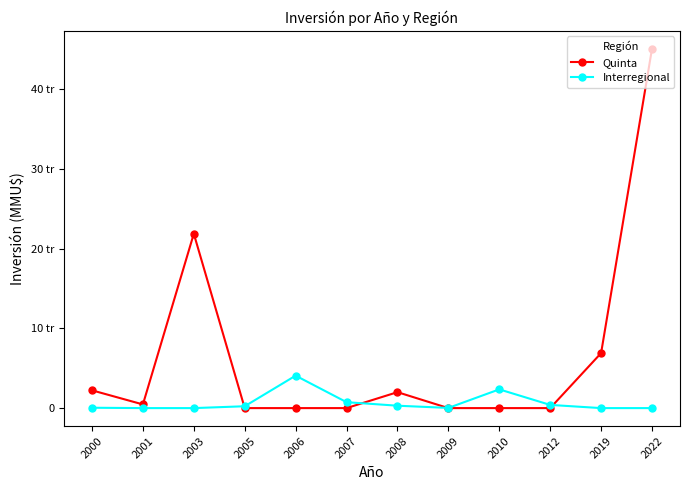

Is this an area chart (filled region under the line)?

No